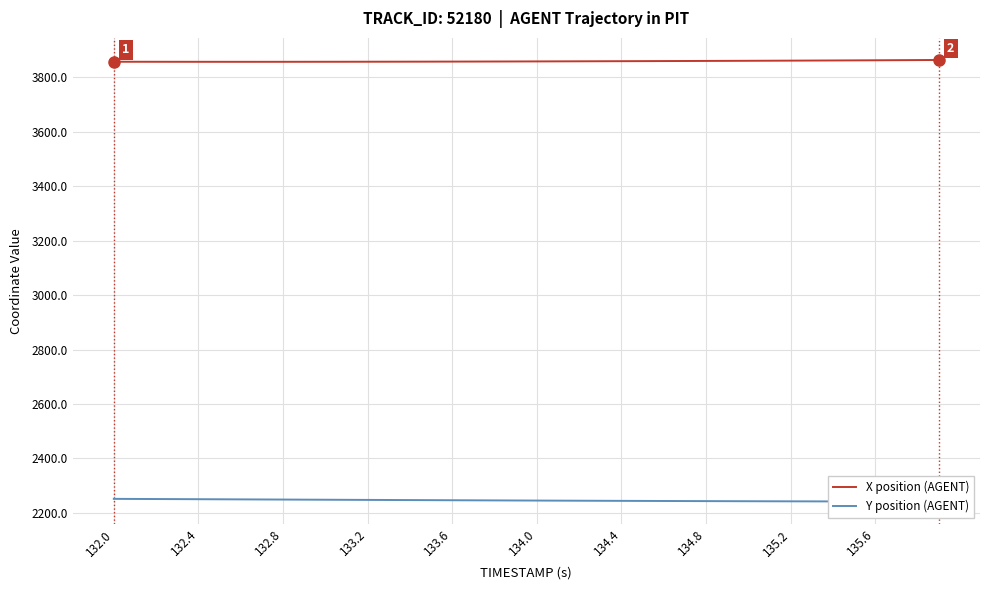

The value of X position (AGENT) at 133.6 is 3858.4. True or false?

True